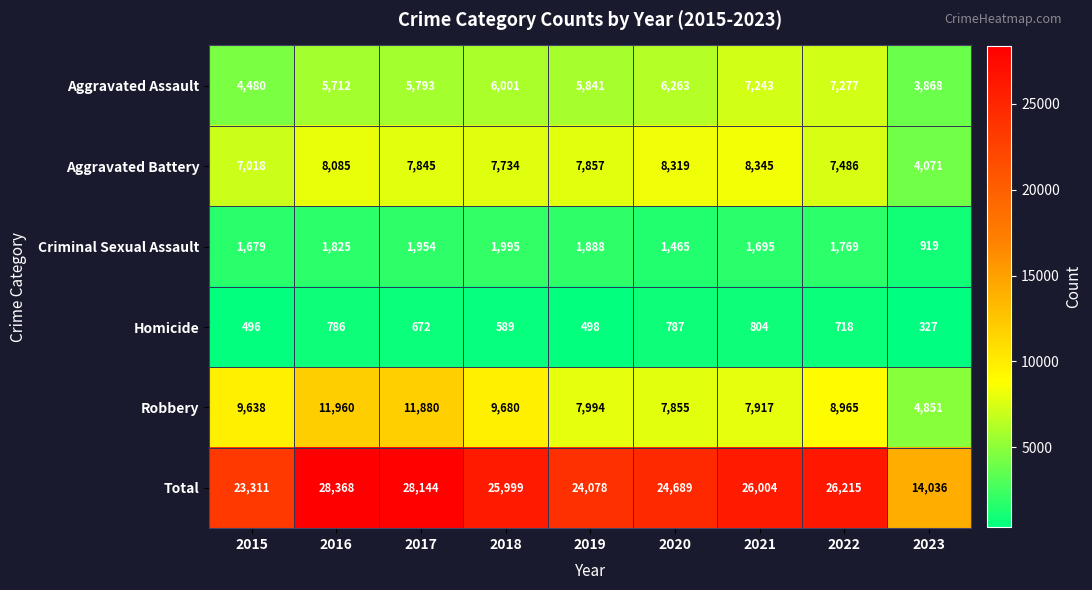

What is the difference between the Homicide values at 2018 and 2021?

215